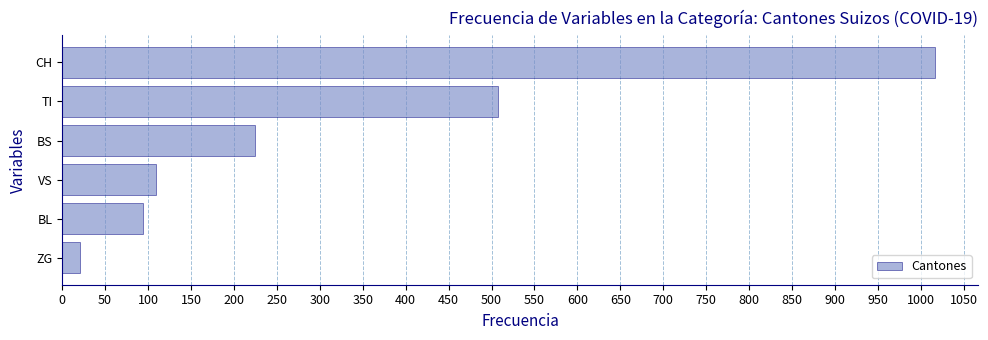

True or false: the data shows 146 at BL.

False